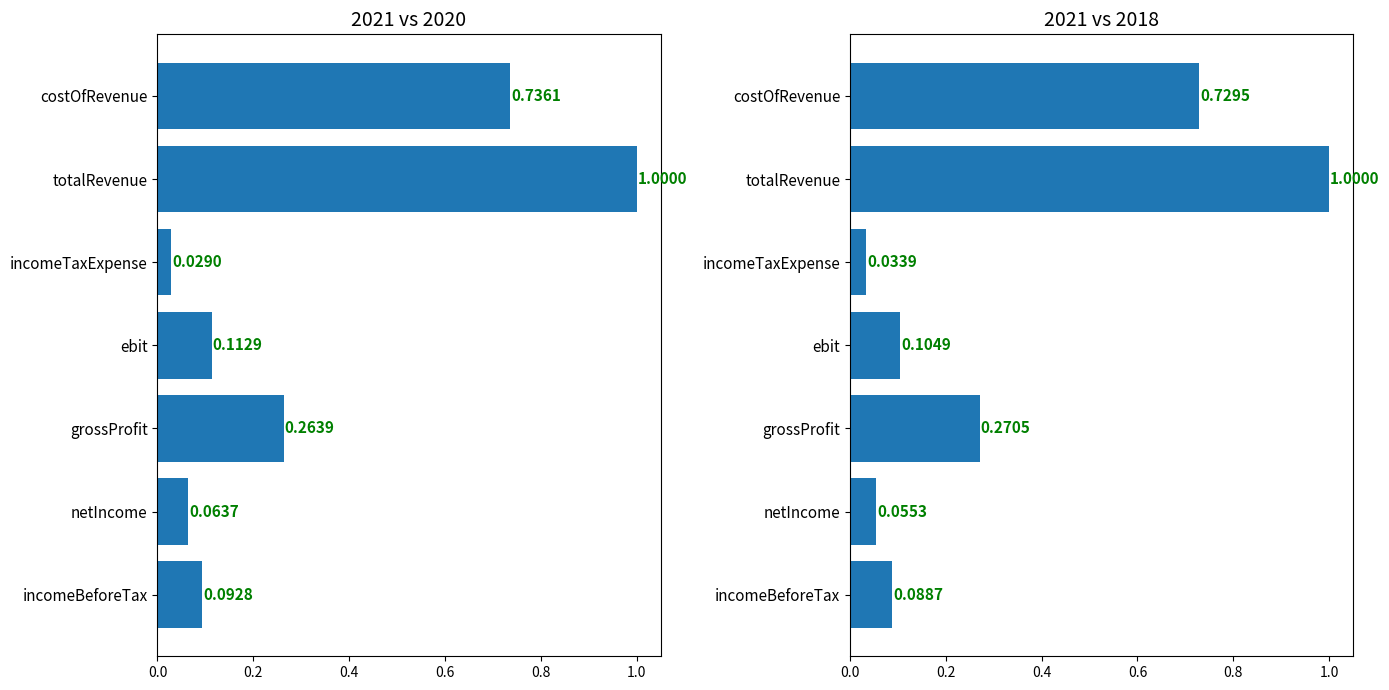

Rank the series by their average value, from lowest to highest.

2020, 2021